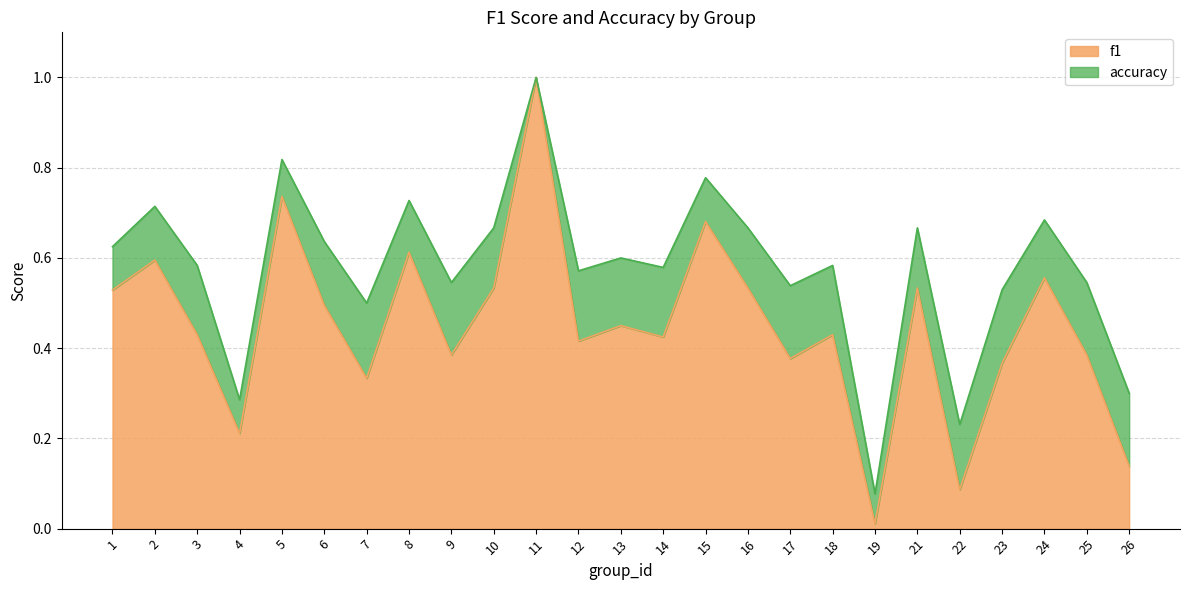

At which category does the chart reach its minimum across all series?

19